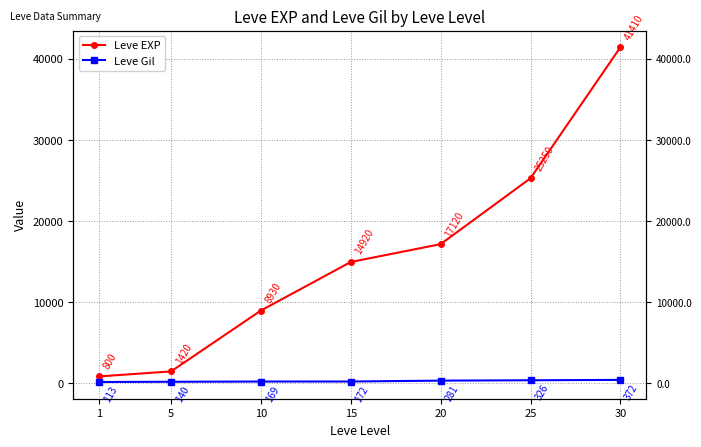

How many data points in Leve EXP are less than 14920?

3